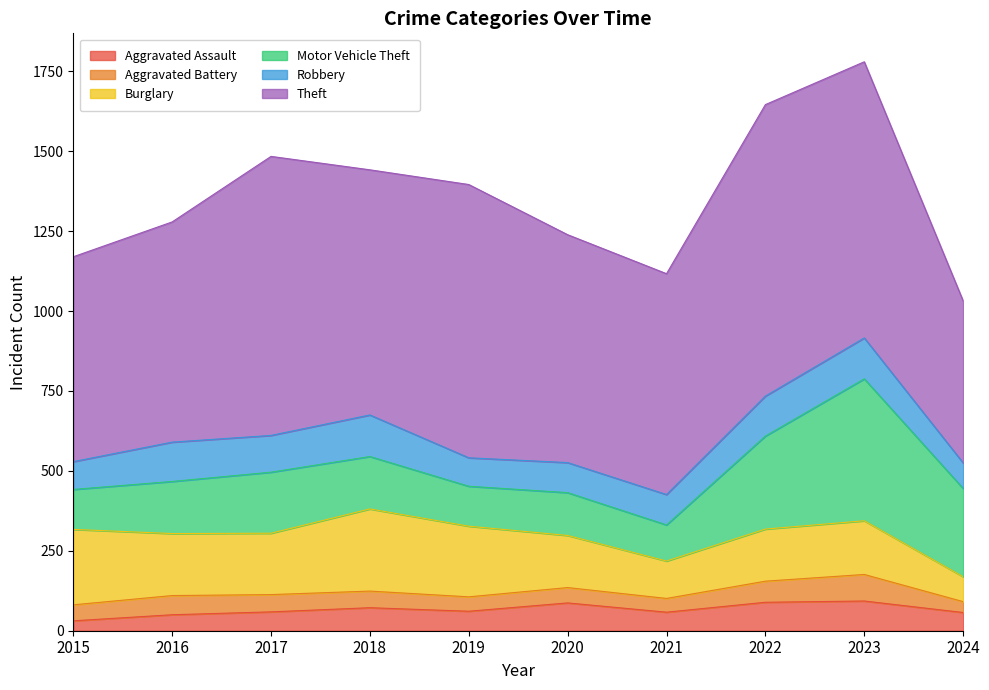

At which category does Burglary reach its first local peak?

2018